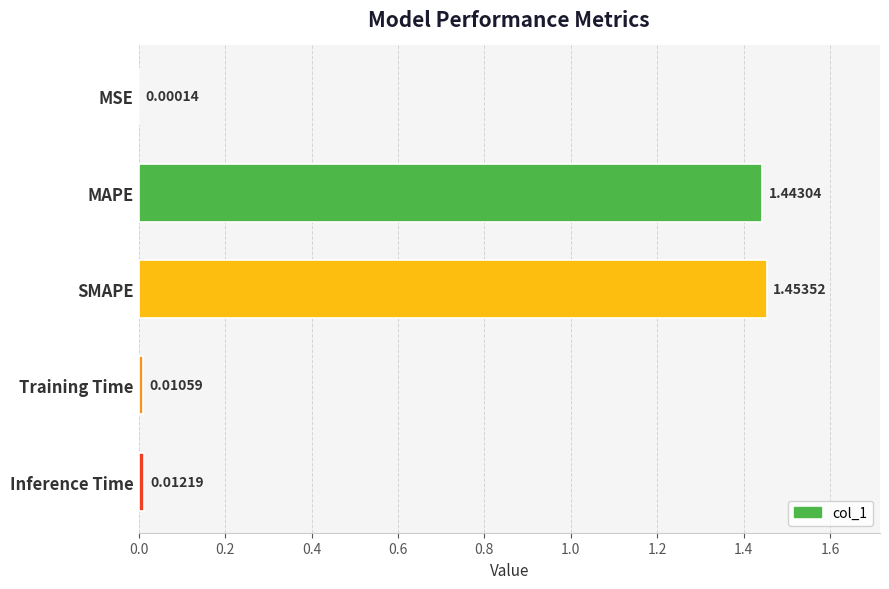

At which category does the chart reach its peak across all series?

SMAPE